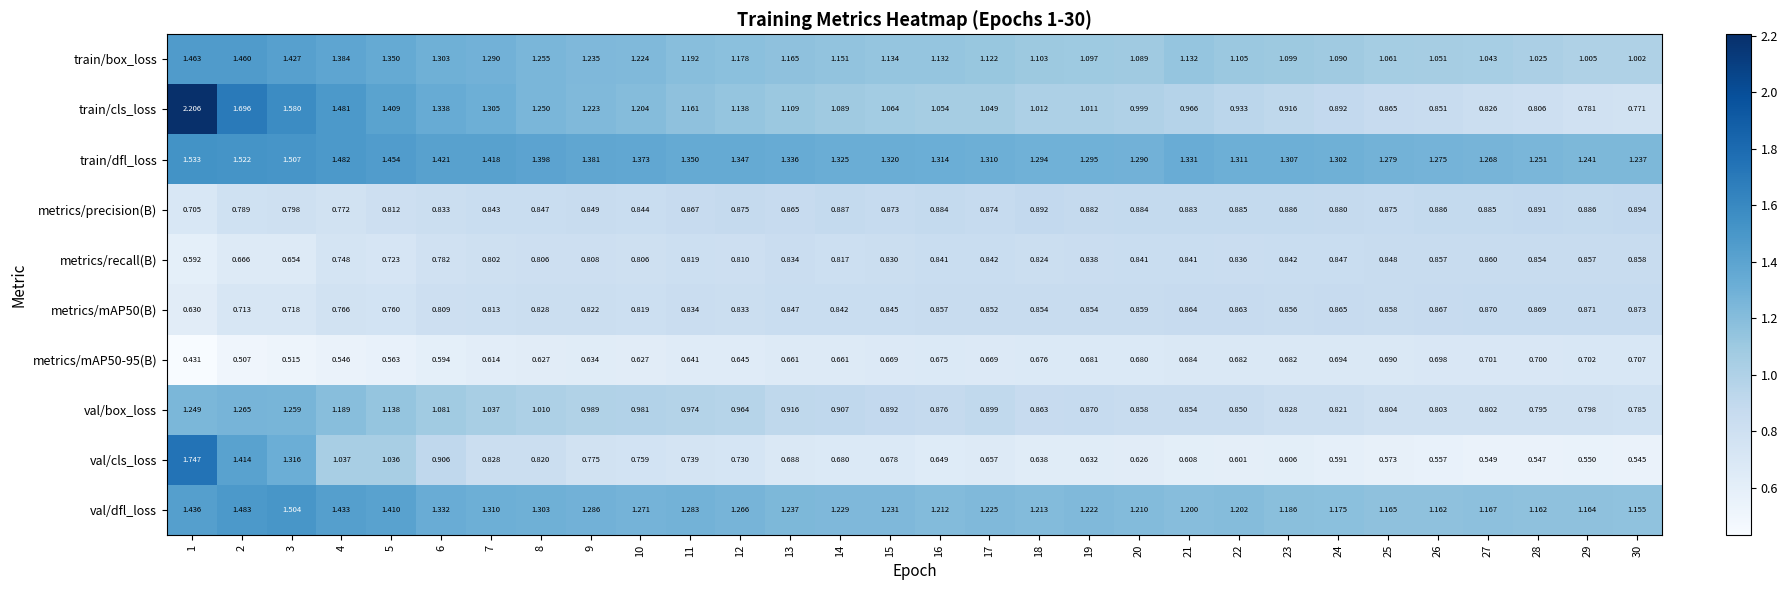

Which series has the largest total across all categories?

train/dfl_loss